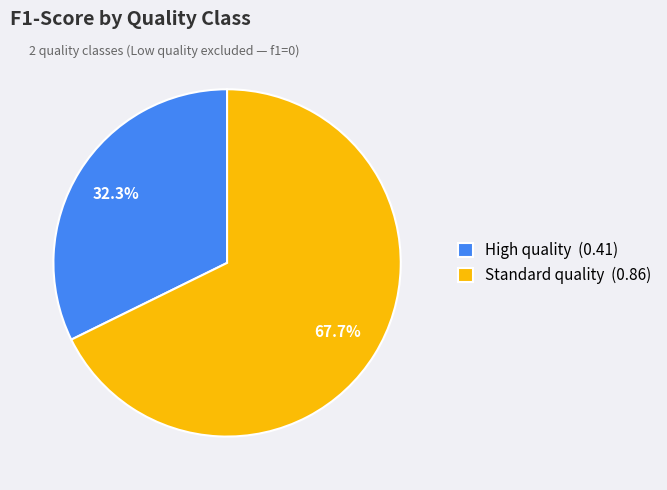

Rank the categories by value from lowest to highest.

High quality, Standard quality